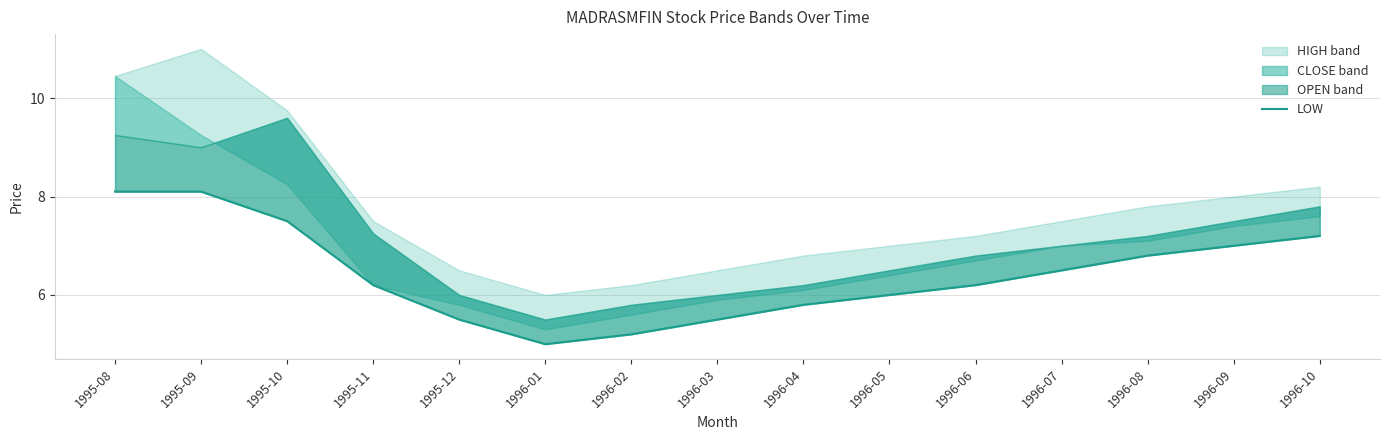

What is the label of the 10th point from the right?

1996-01